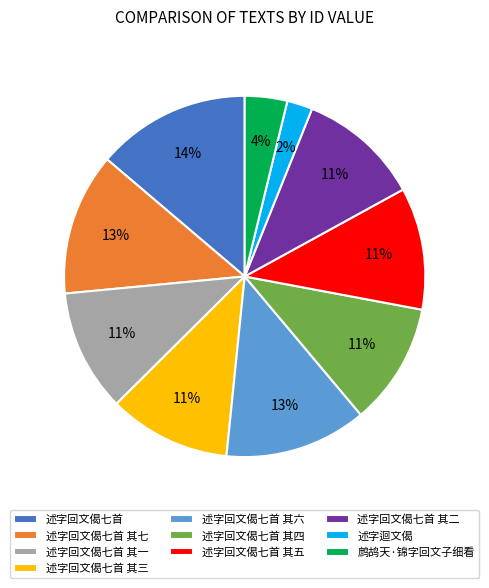

To the nearest percent, what is the average slice percentage?

10%